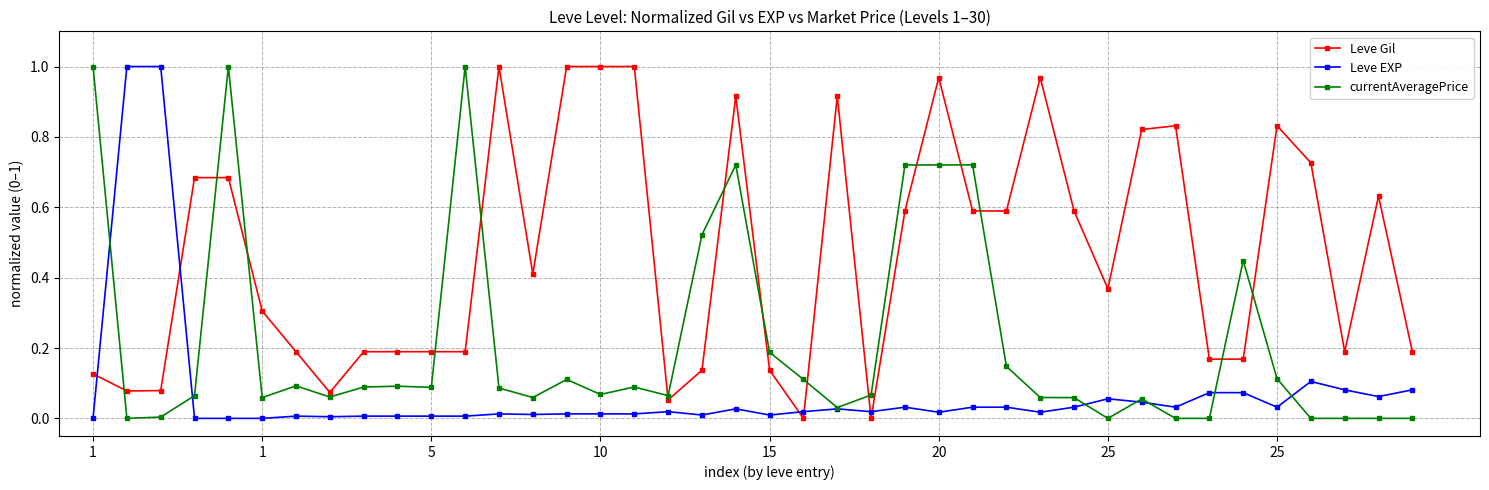

Rank the series by their average value, from highest to lowest.

Leve Gil, currentAveragePrice, Leve EXP